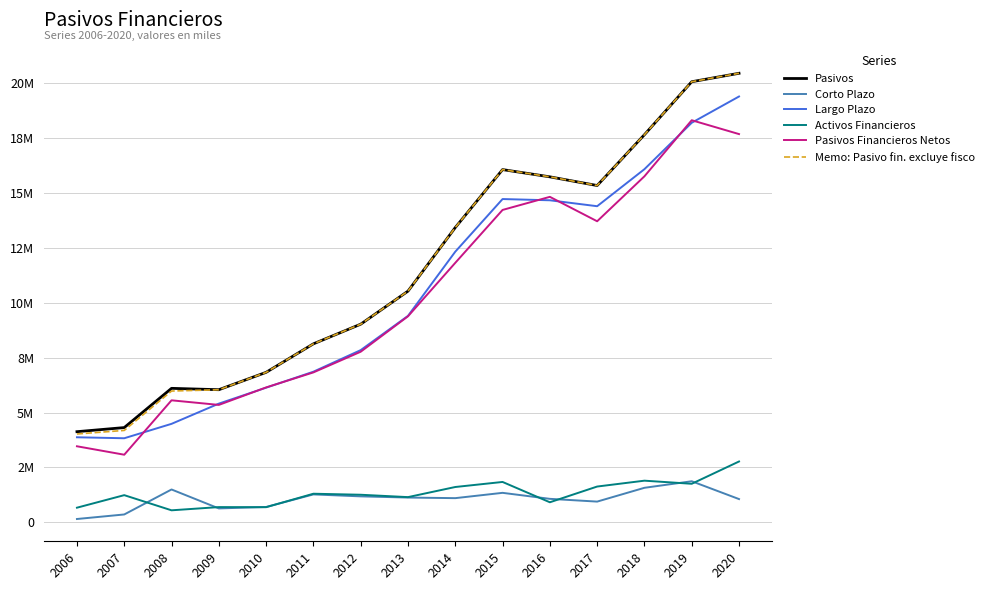

What is the total value across all series at 2017?

61381321